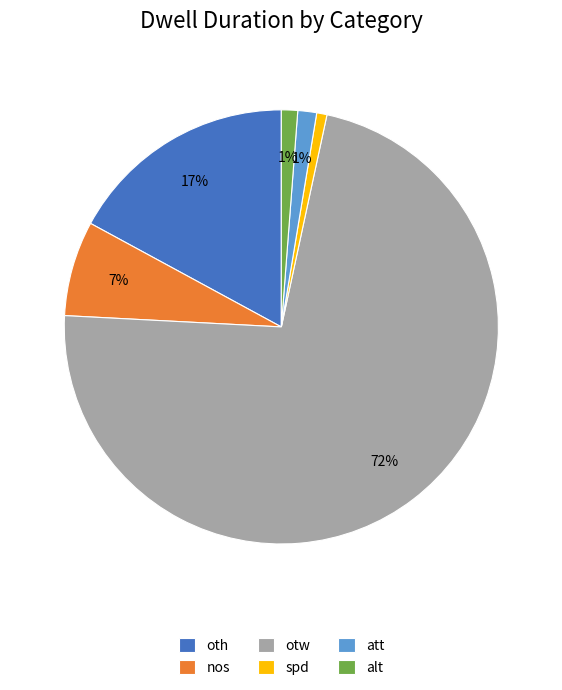

To the nearest percent, what is the average slice percentage?

17%